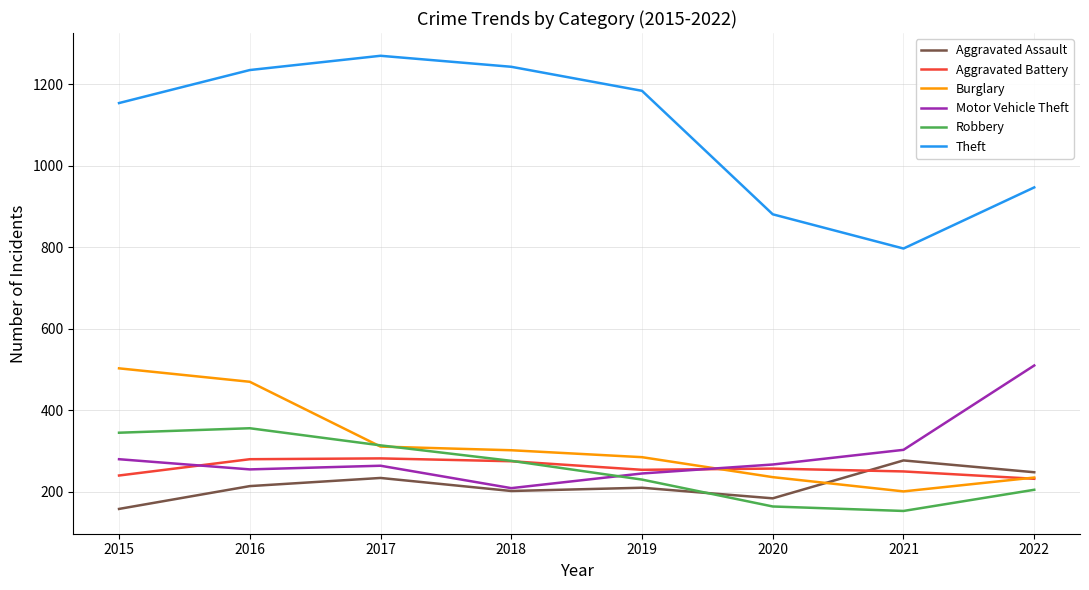

Which series has the largest range (max minus min)?

Theft